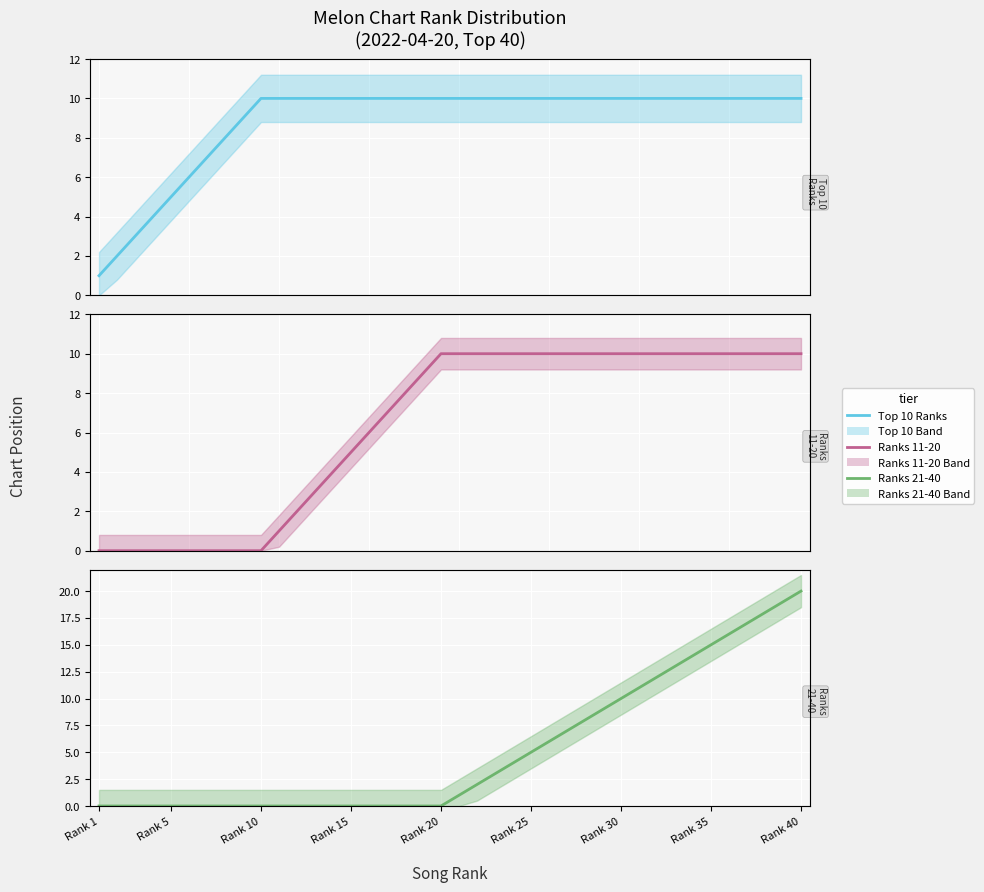

True or false: Ranks 21-40 and Top 10 Ranks cross at least once.

False